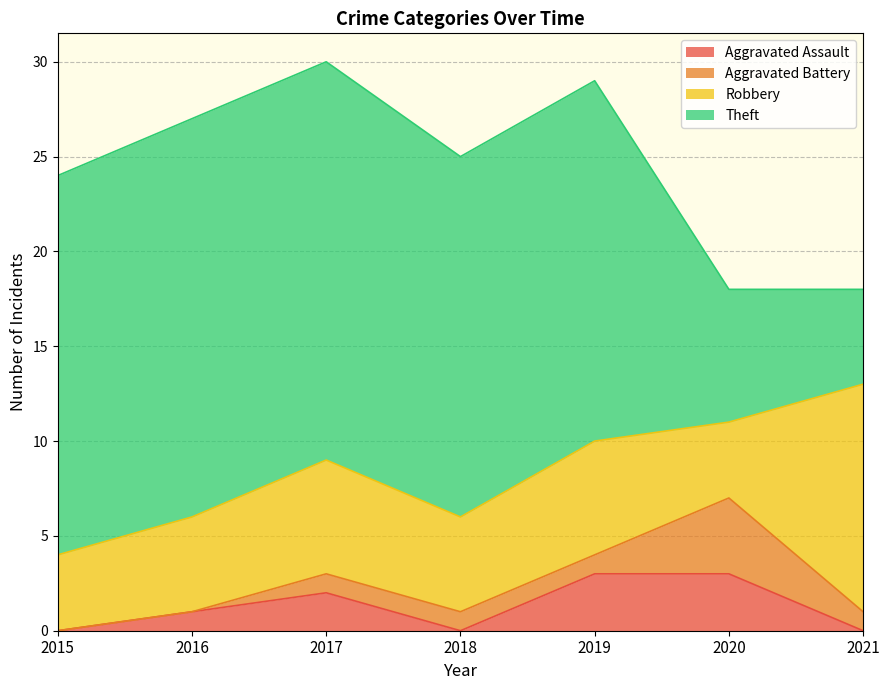

Is it true that Aggravated Battery equals 2 at 2019?

False